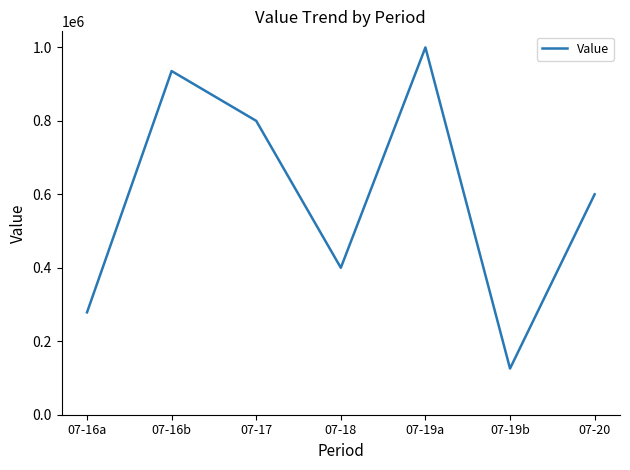

The chart shows a value of 125691 at 07-19b. True or false?

True